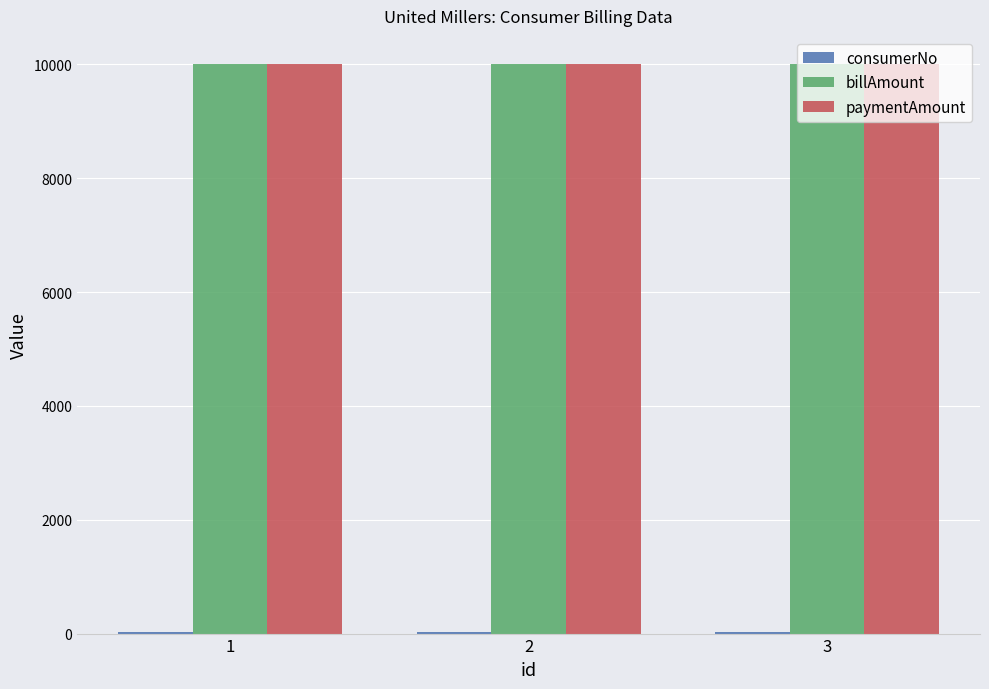

What is the maximum value for paymentAmount?

10000